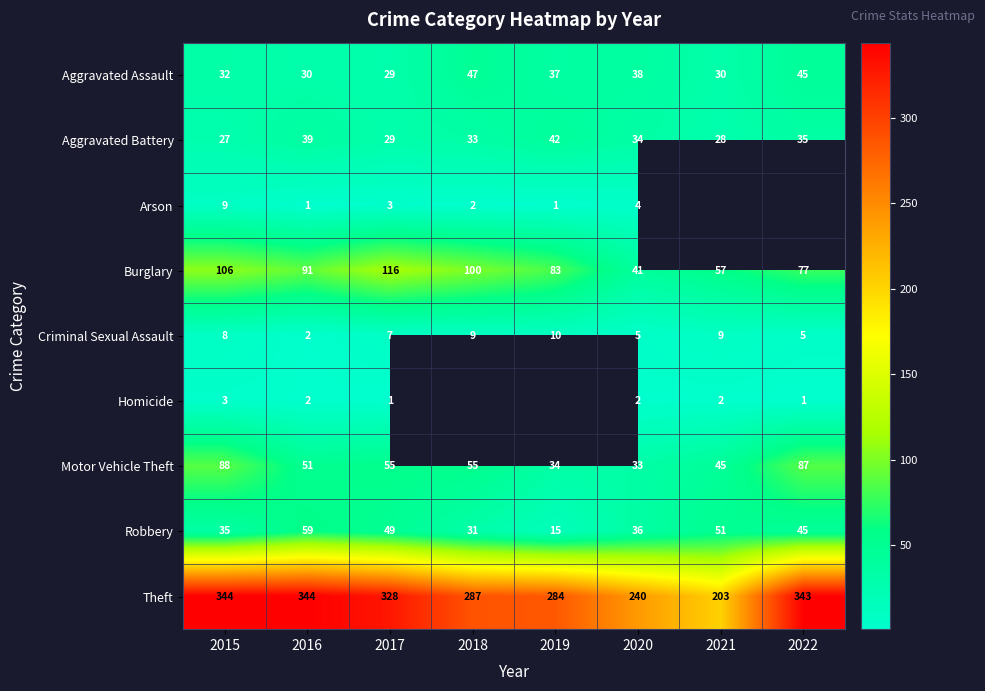

What is the difference between the highest and lowest values at 2017?

327